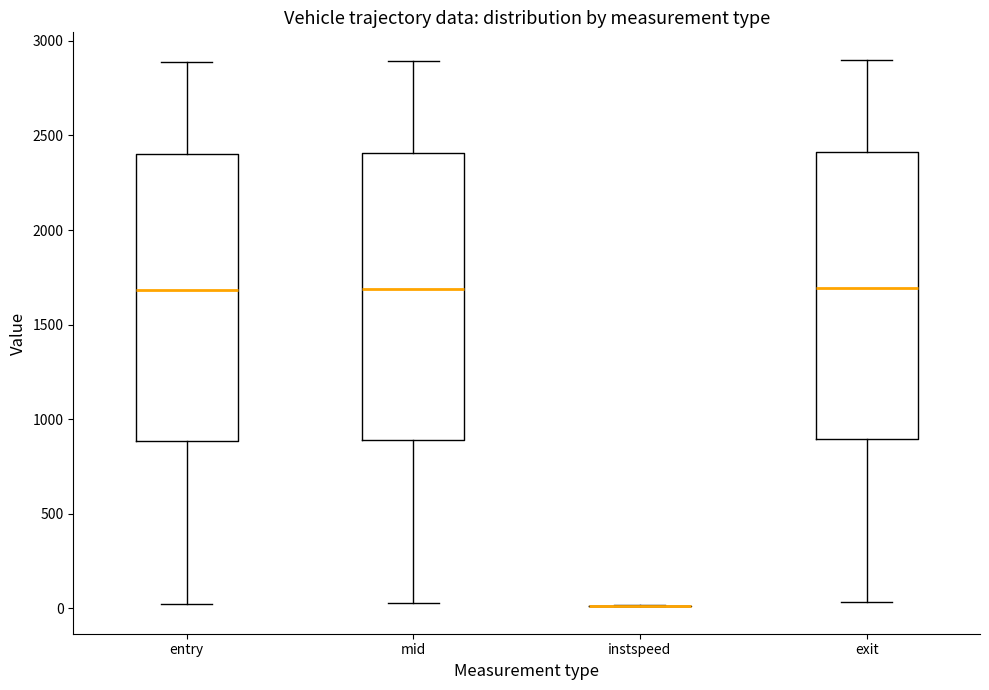

Reading left to right, transcribe this box plot: for each box, give where its median line is, the range the box spans, and where its two whiskers end, as read against the y-axis. The values are not printed on the chart, so give them approximately, as read against the axis.

entry: median 1700, box 900 to 2400, whiskers 0 to 2900
mid: median 1700, box 900 to 2400, whiskers 50 to 2900
instspeed: box collapsed to a line at 0, whiskers 0 to 0
exit: median 1700, box 900 to 2400, whiskers 50 to 2900